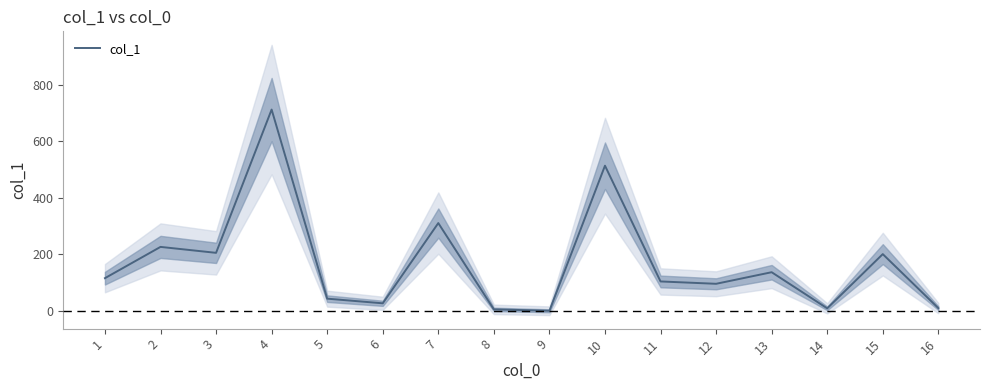

Is it true that the value at 2 is 226.8?

True